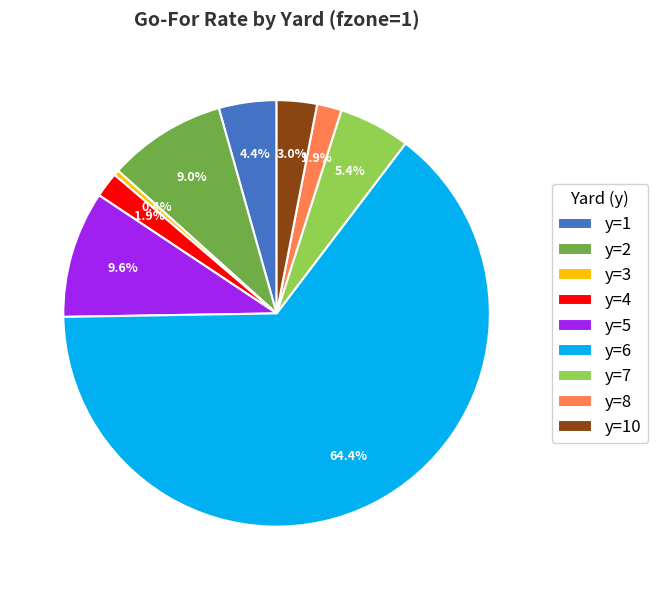

How many slices are in this pie chart?

9